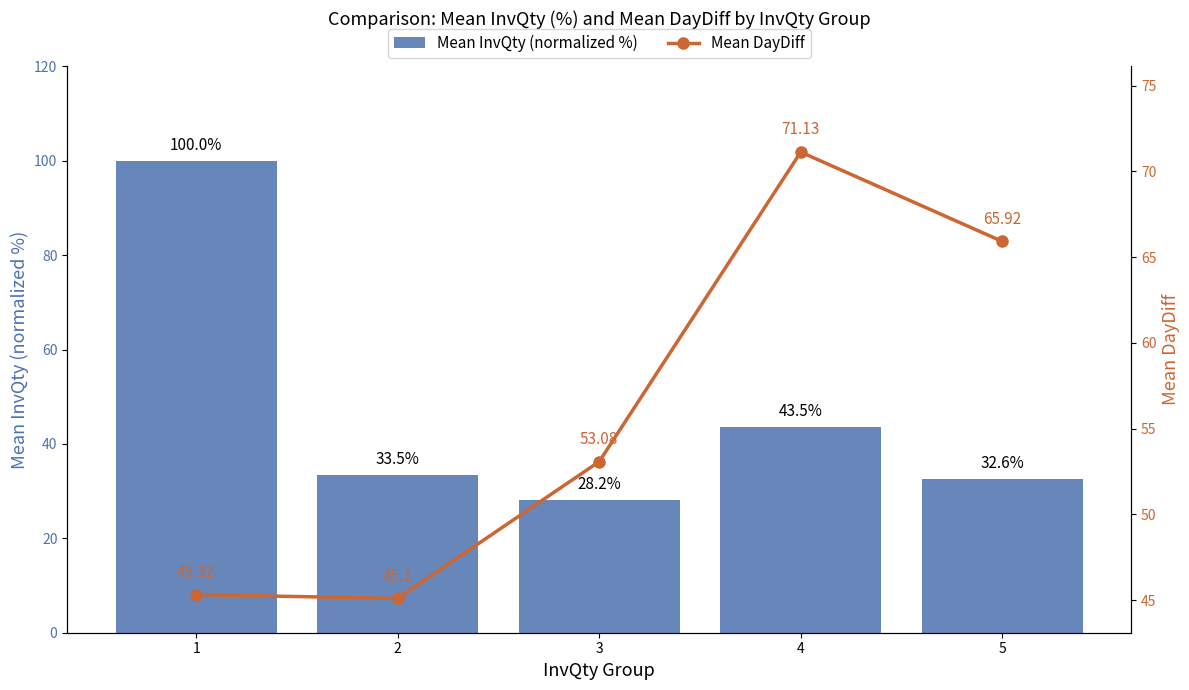

True or false: Mean InvQty (normalized %) has a value of 46.6 at 3.

False